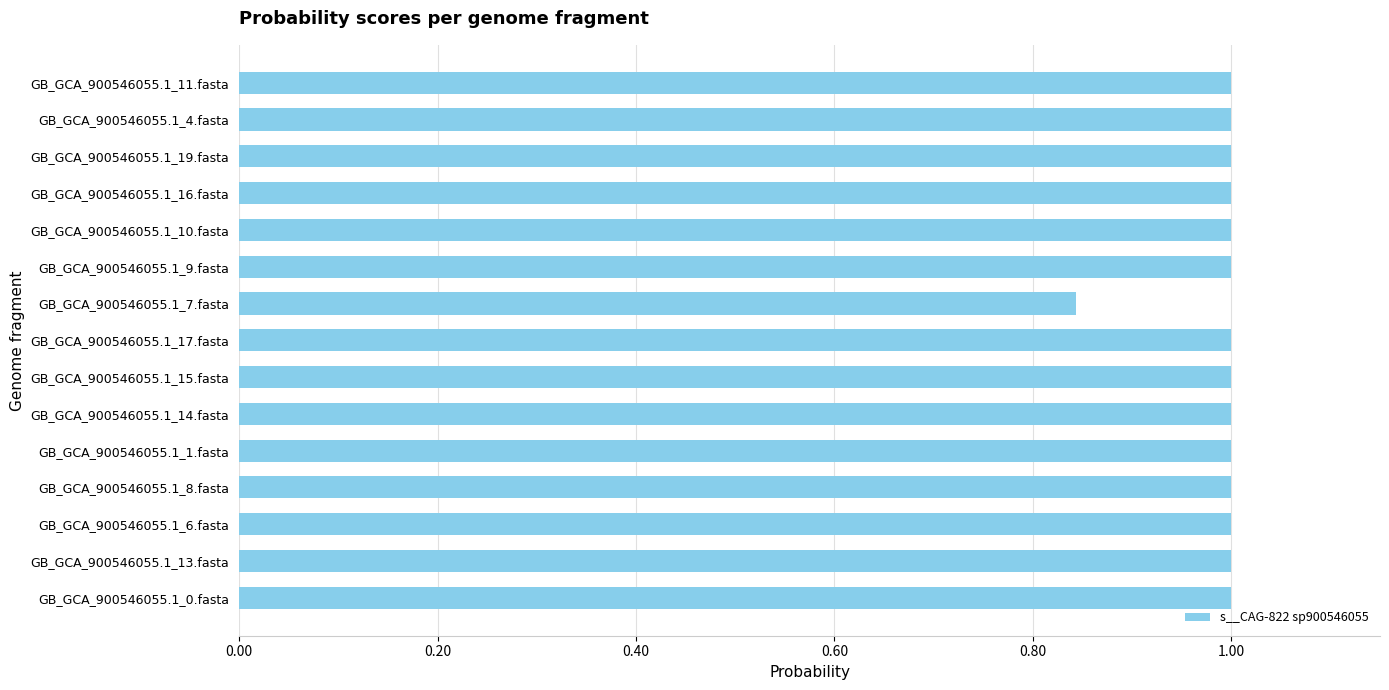

The chart shows a value of 1.7 at GB_GCA_900546055.1_14.fasta. True or false?

False